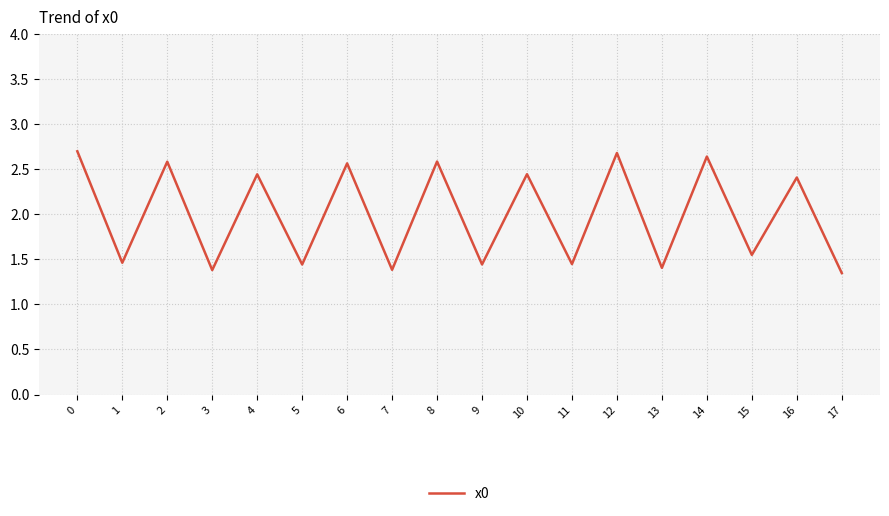

What is the greatest value displayed?

2.7